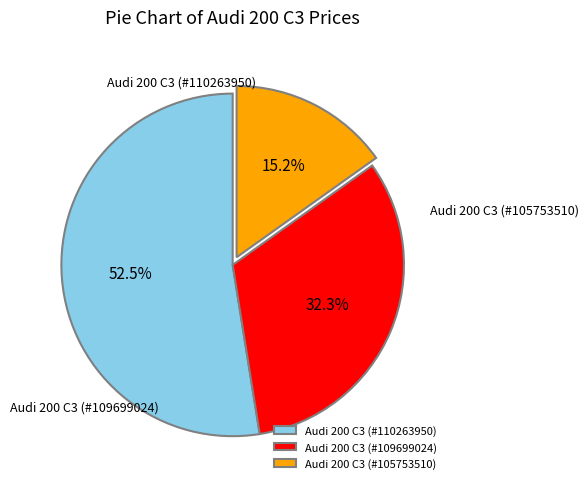

To the nearest percent, what is the difference between the largest and smallest slice percentages?

37%